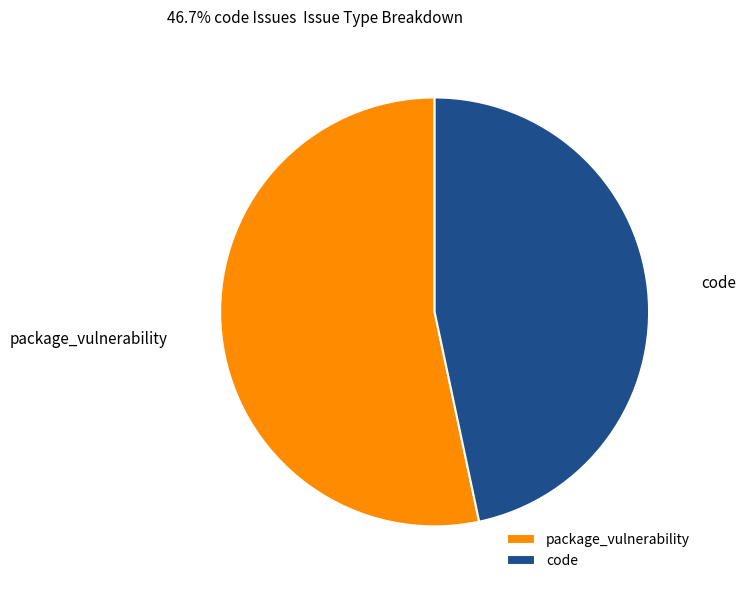

Is it true that package_vulnerability is 53% of the pie?

True